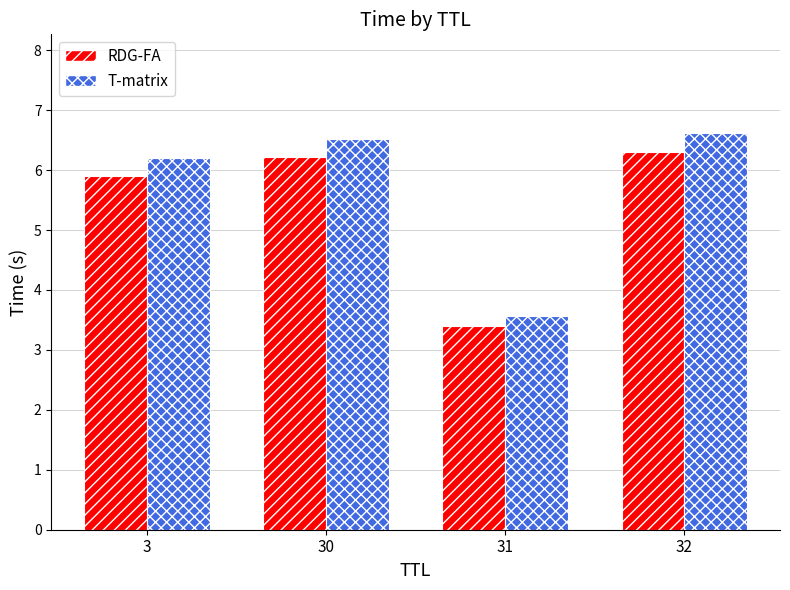

What is the sum of all T-matrix values?

22.9